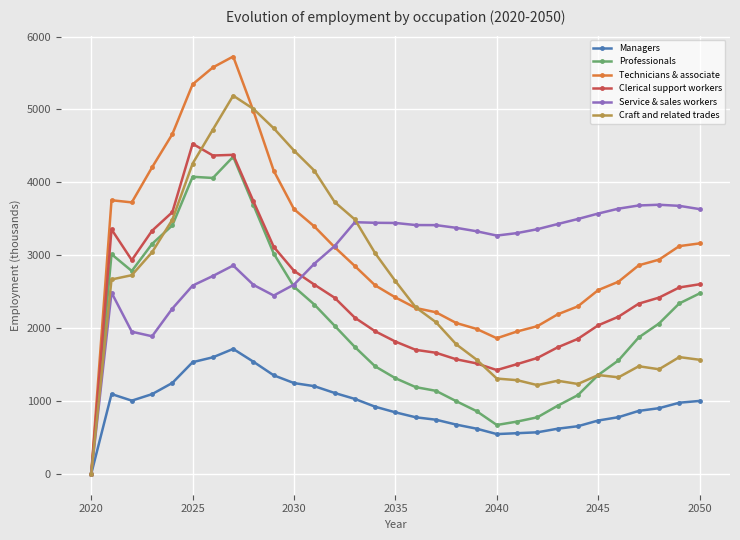

What is the value of the Managers point at the 16th from the left?

843.9